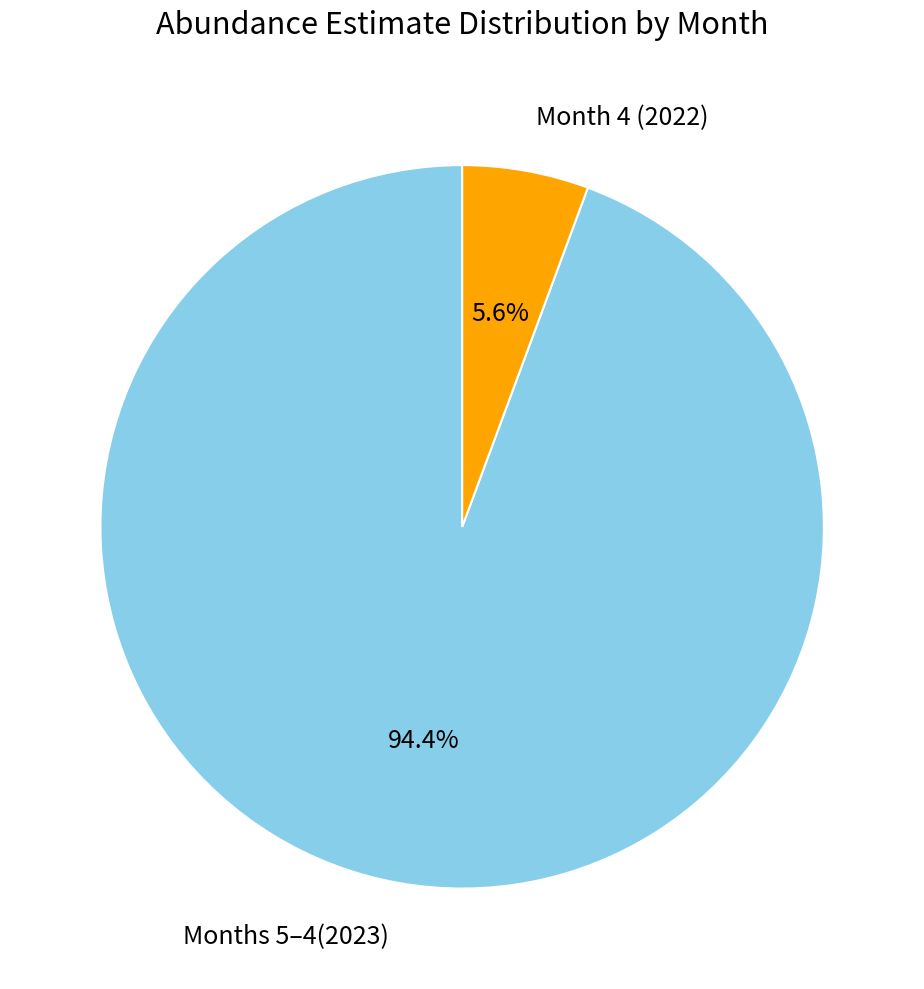

To the nearest percent, what is the average slice percentage?

50%